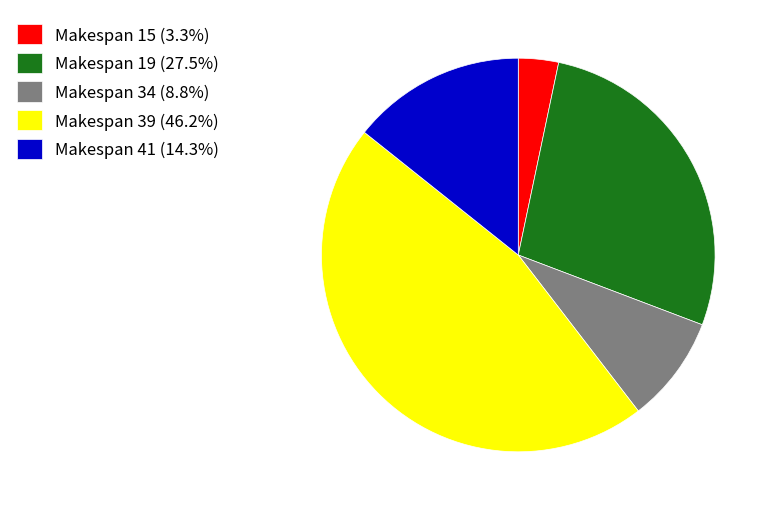

Is the sum of Makespan 39 (46.2%) and Makespan 34 (8.8%) greater than half?

Yes